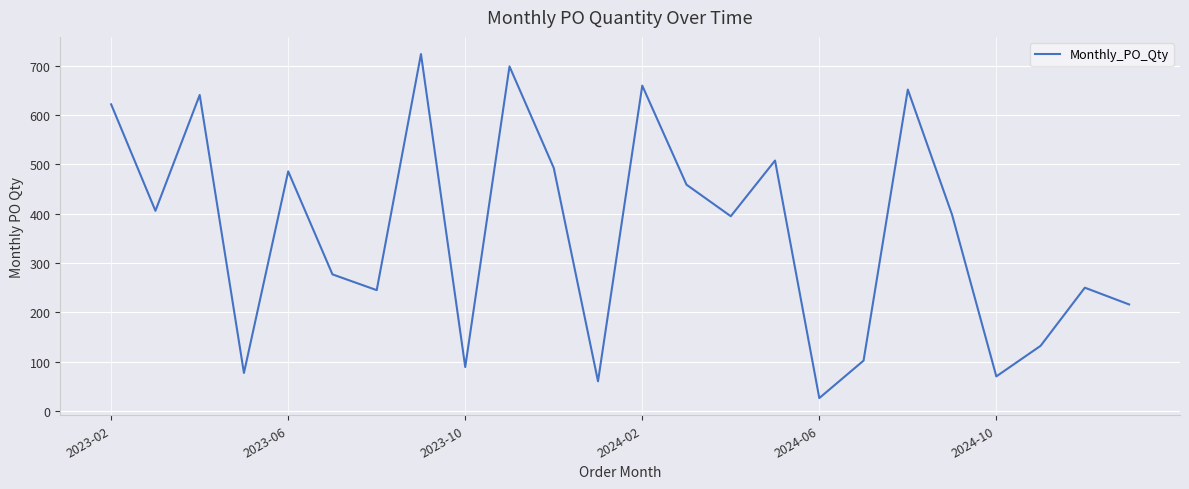

What is the greatest value displayed?

724